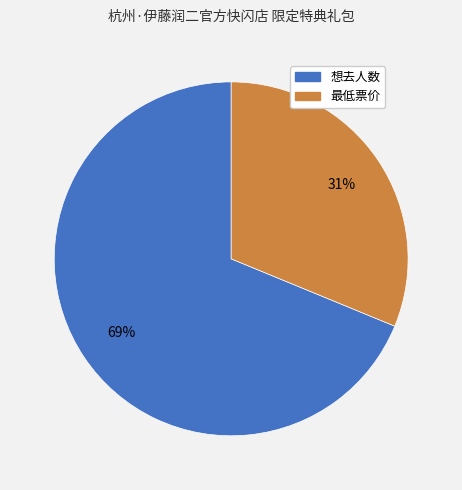

Is it true that 最低票价 is 42% of the pie?

False